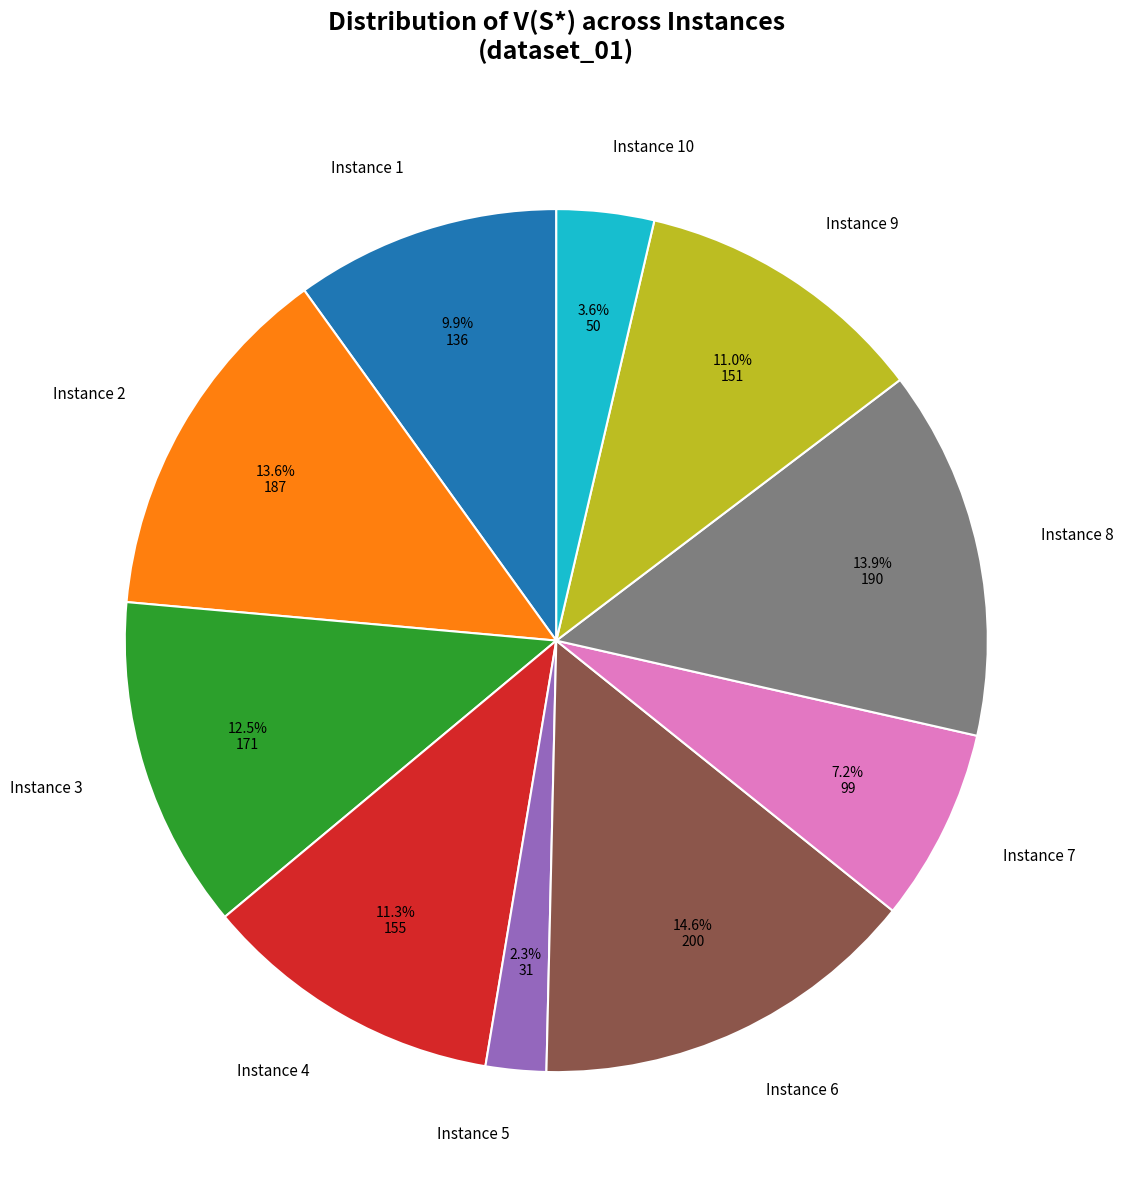

To the nearest percent, what percentage of the pie is Instance 4?

11%